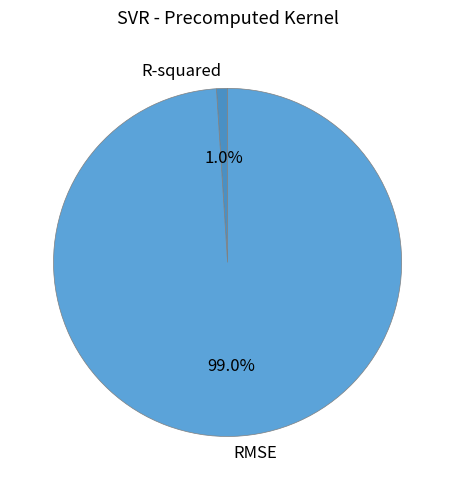

Which slice represents more than half of the pie?

RMSE